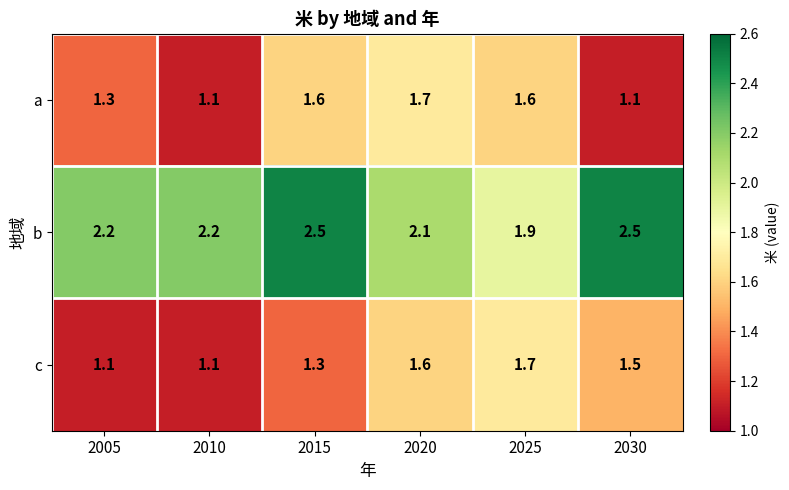

What is the difference between the maximum and minimum values in the b series?

0.6